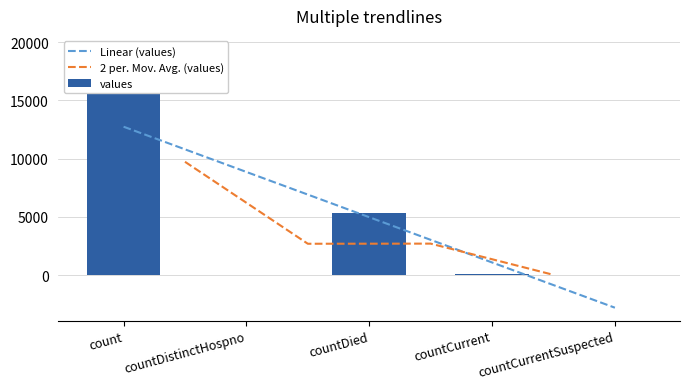

What is the maximum value shown in the chart?

19420